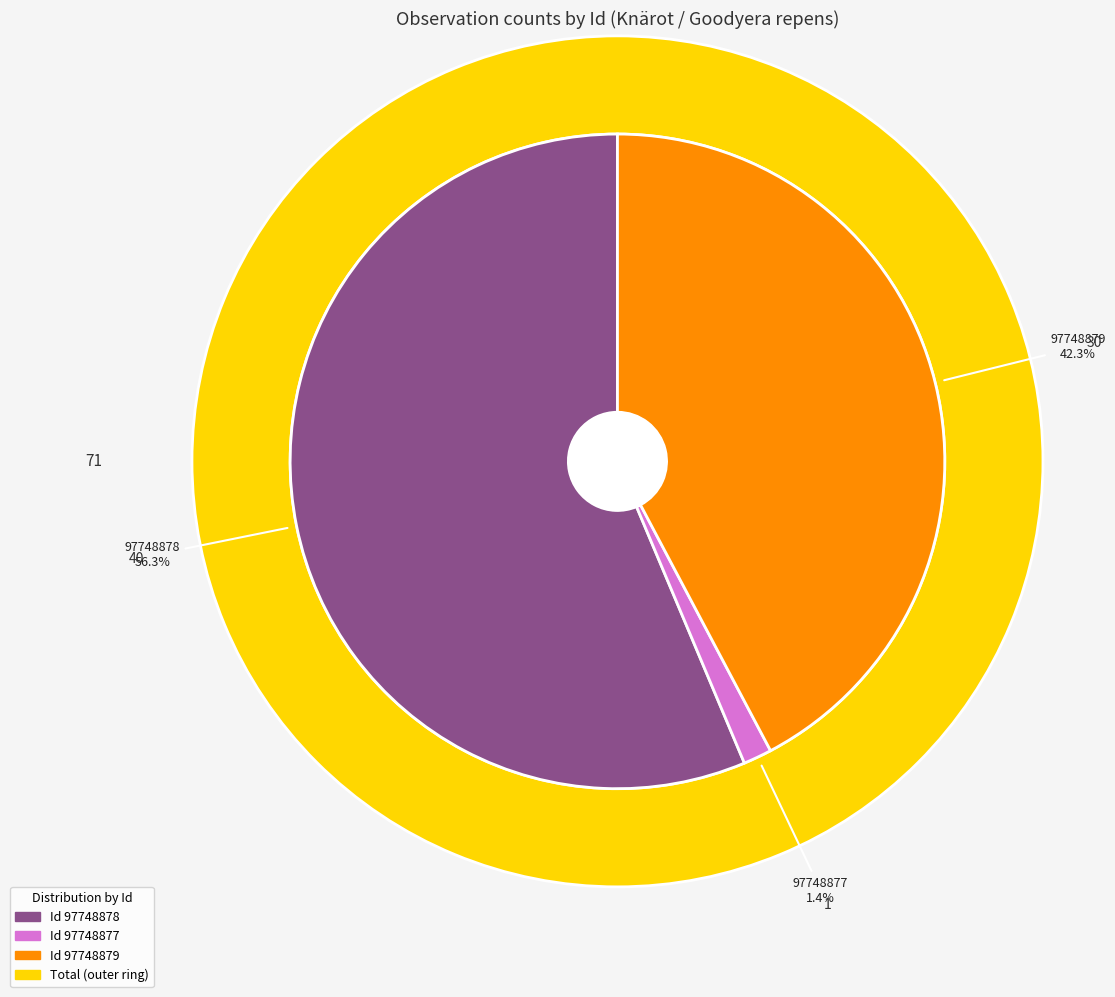

Which category has the biggest portion of the pie?

97748878